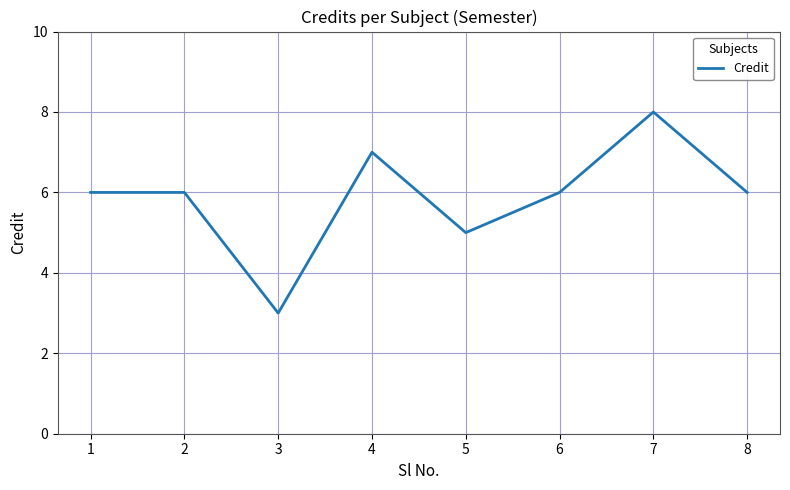

What is the difference between the values at 1 and 3?

3